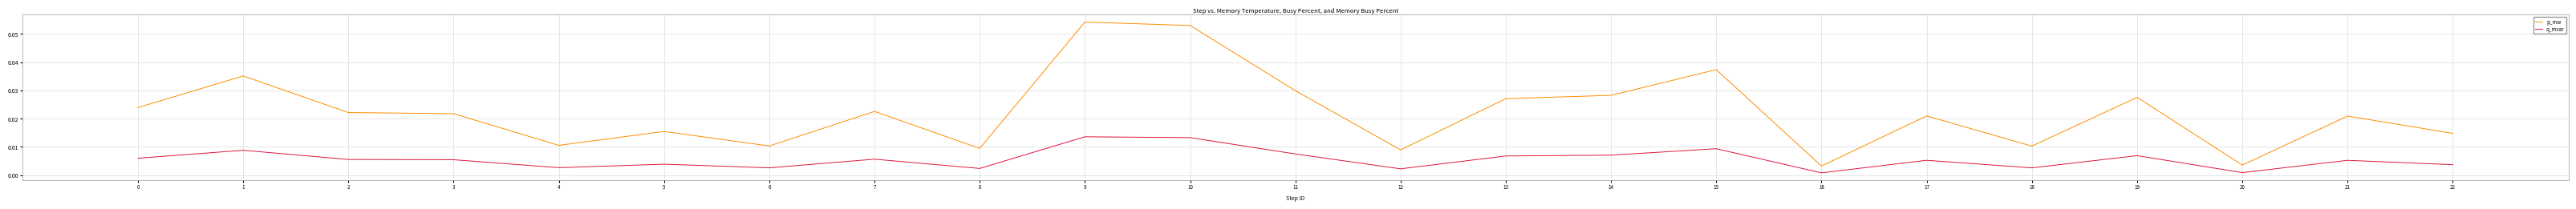

Between 12 and 20, which series saw the biggest shift?

p_mw